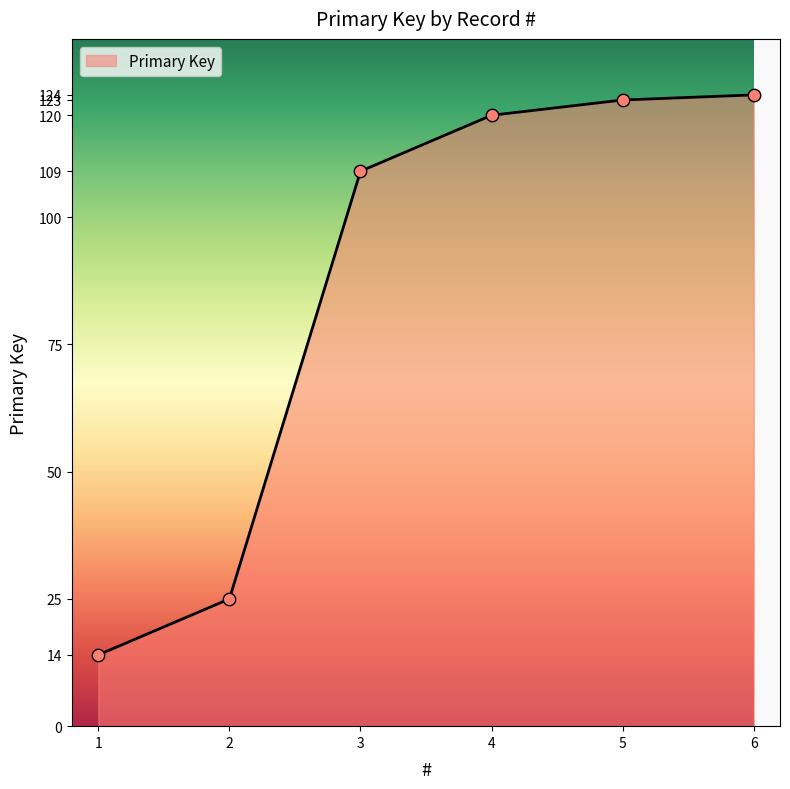

Which has a higher value, 6 or 2?

6